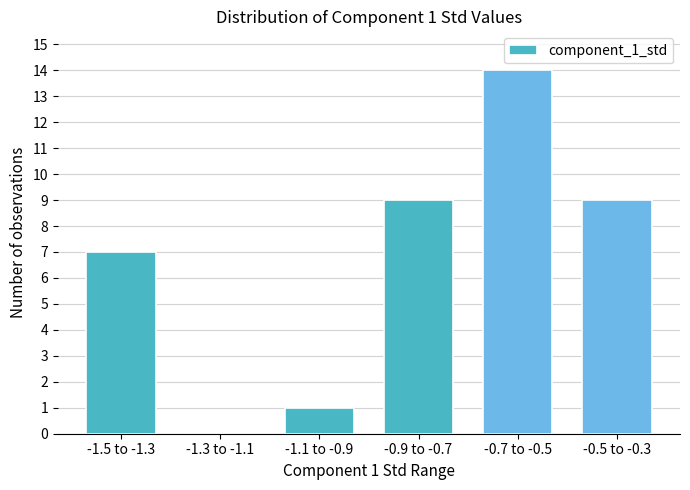

Reading left to right, list all the values displayed in this chart.

-1.5 to -1.3=7	-1.3 to -1.1=0	-1.1 to -0.9=1	-0.9 to -0.7=9	-0.7 to -0.5=14	-0.5 to -0.3=9